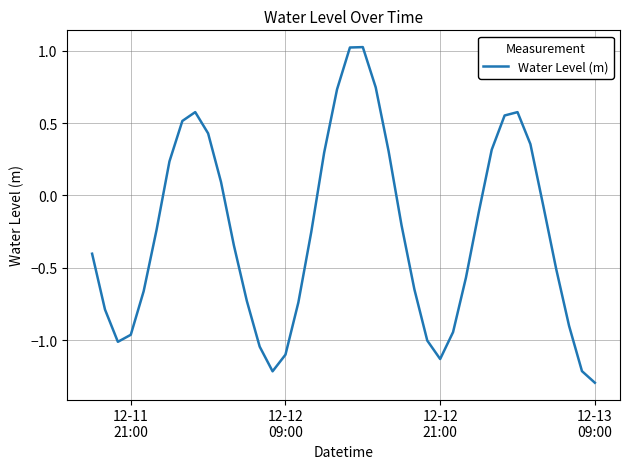

What is the minimum value shown in the chart?

-1.3